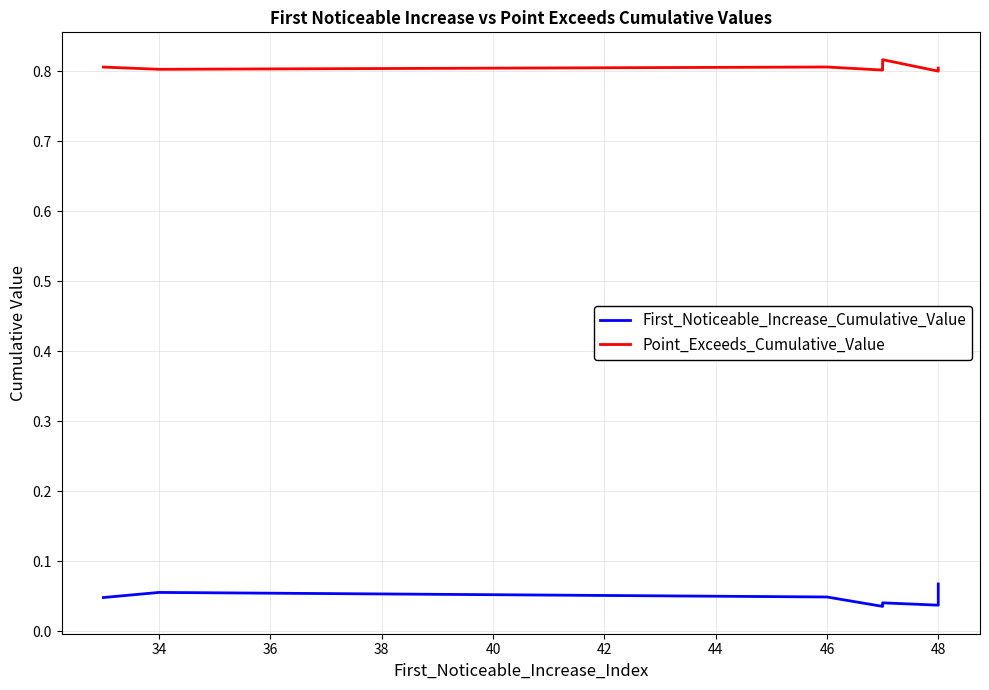

Reading right to left, what are all the values shown in this chart?

First_Noticeable_Increase_Cumulative_Value: 0.1	0.1	0.0	0.0	0.0	0.0	0.0	0.0	0.1	0.0
Point_Exceeds_Cumulative_Value: 0.8	0.8	0.8	0.8	0.8	0.8	0.8	0.8	0.8	0.8